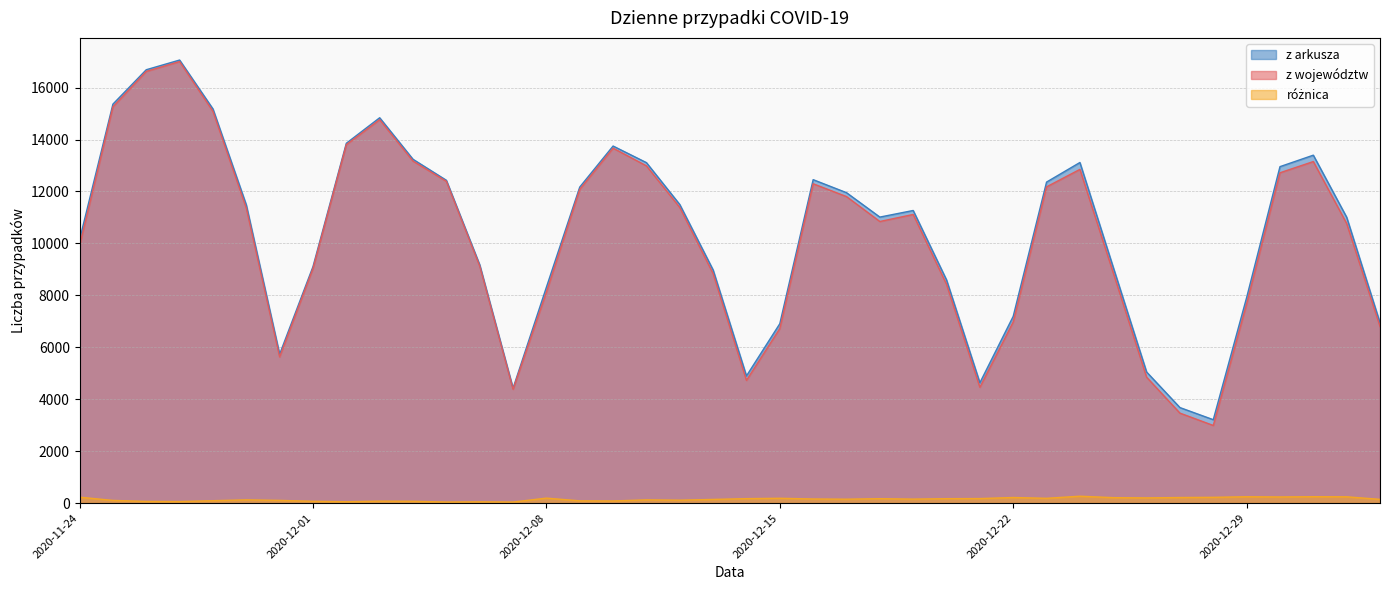

Is it true that z arkusza equals 9077 at 2020-12-25?

True